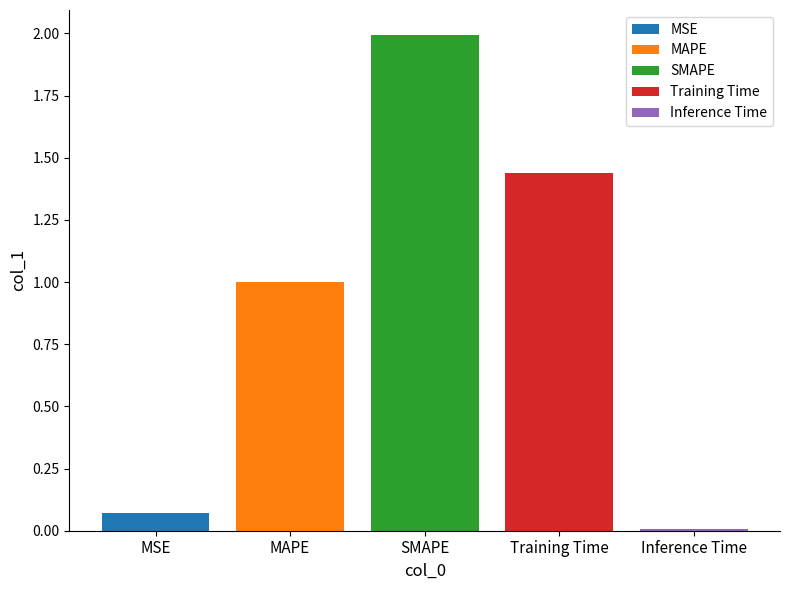

True or false: Training Time has a value of 2.1 at SMAPE.

False